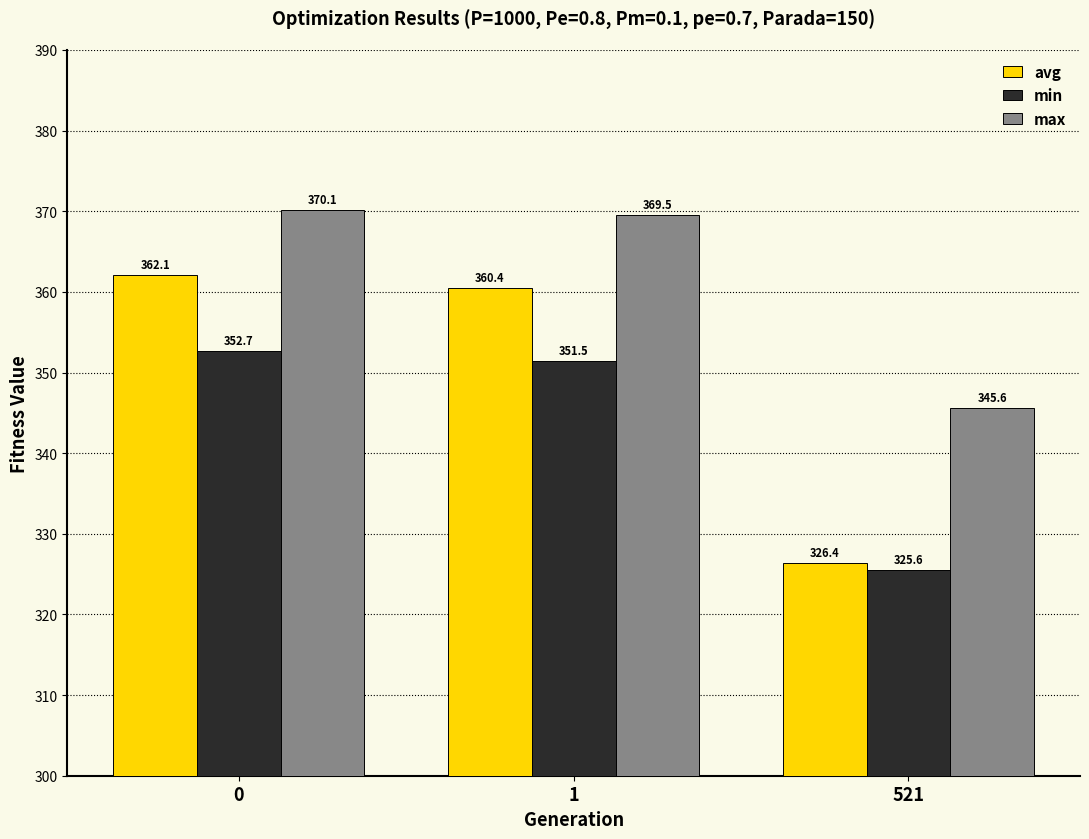

Rank the series by their maximum value, from lowest to highest.

min, avg, max